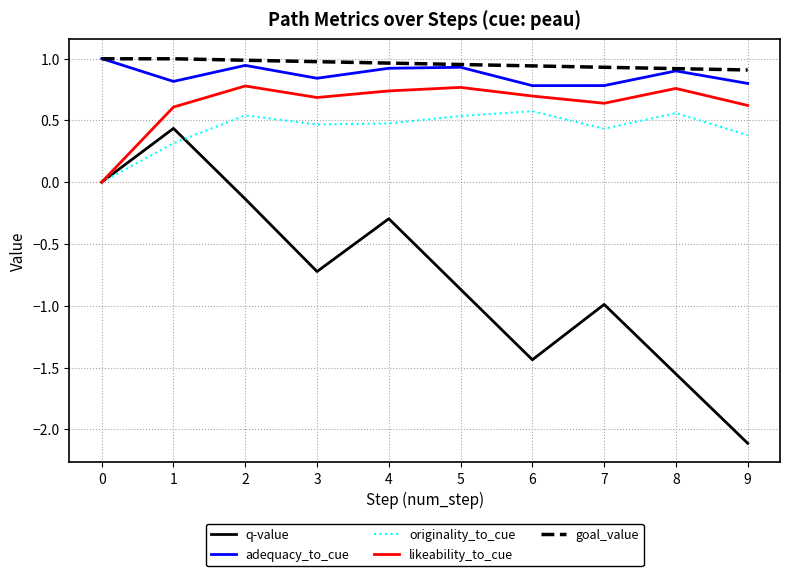

Read the q-value value at 9.

-2.1